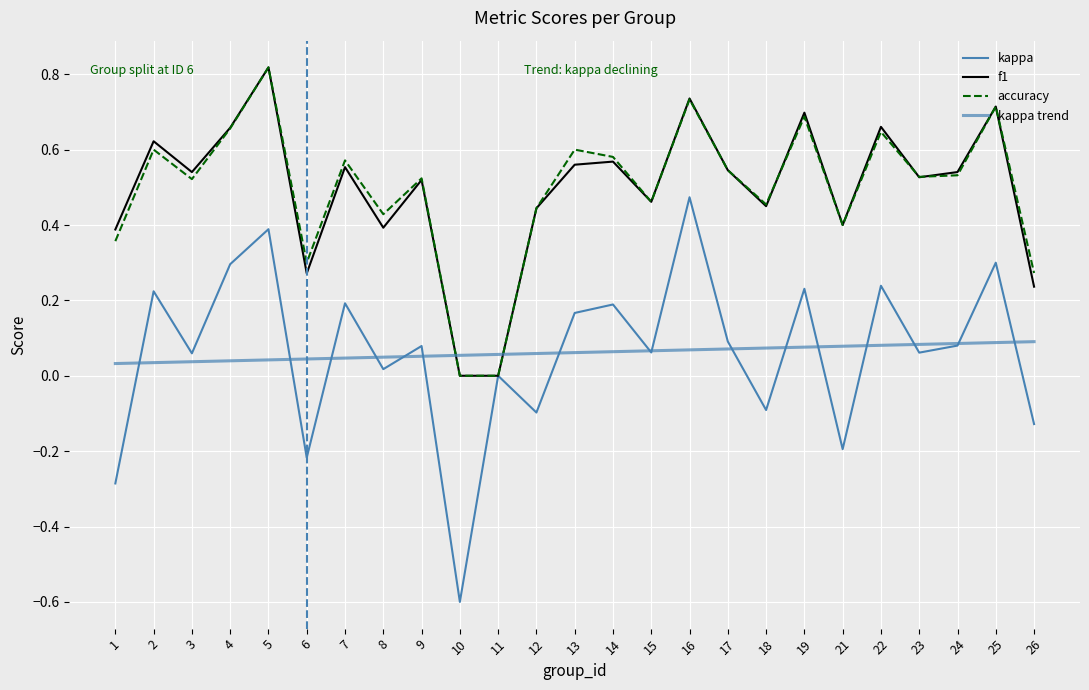

True or false: f1 has more than 1 interior local peaks.

True